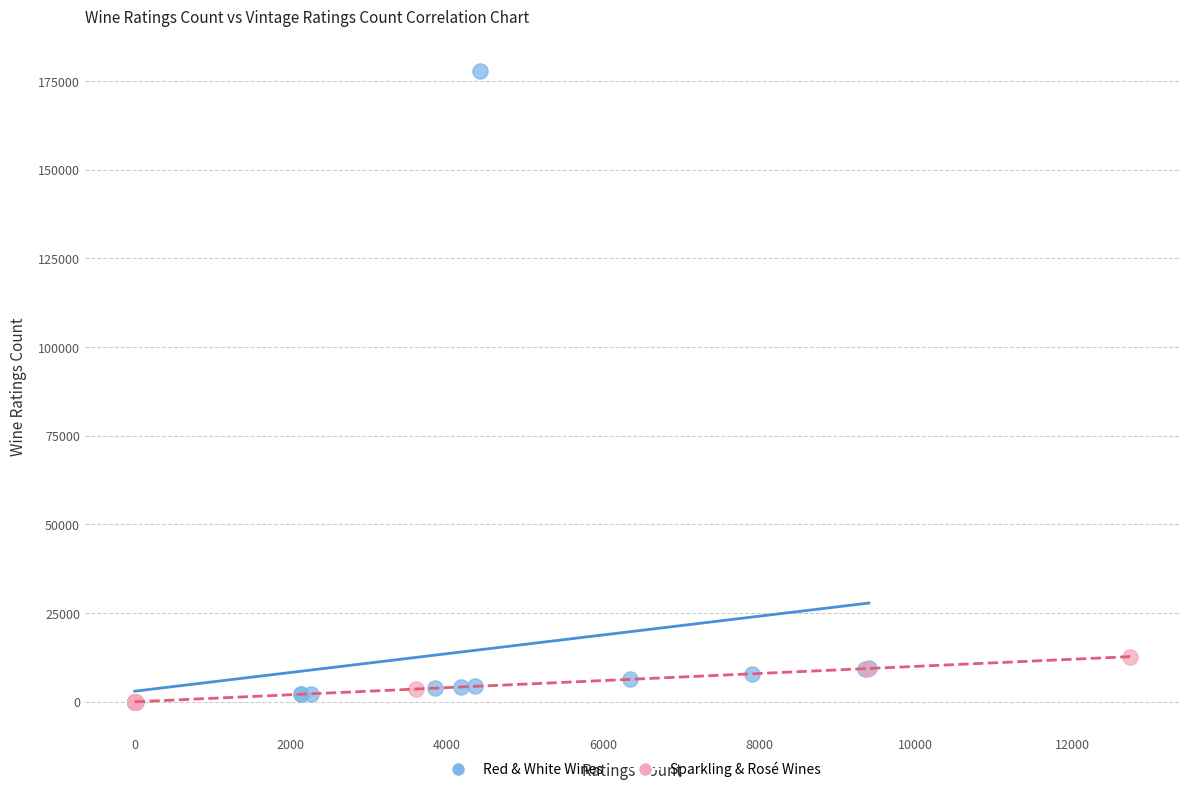

Which series has the widest spread of Y values?

Red & White Wines